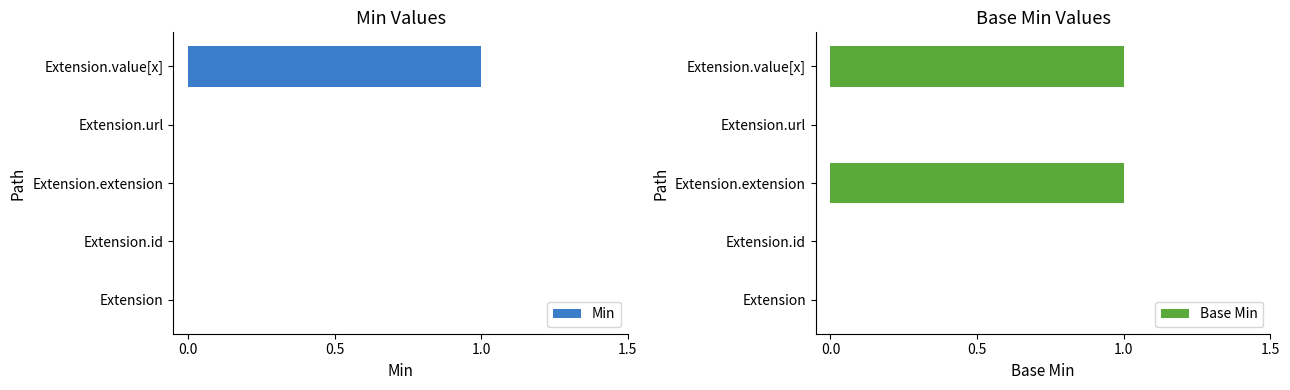

Are the bars grouped side by side (vs. stacked)?

Yes